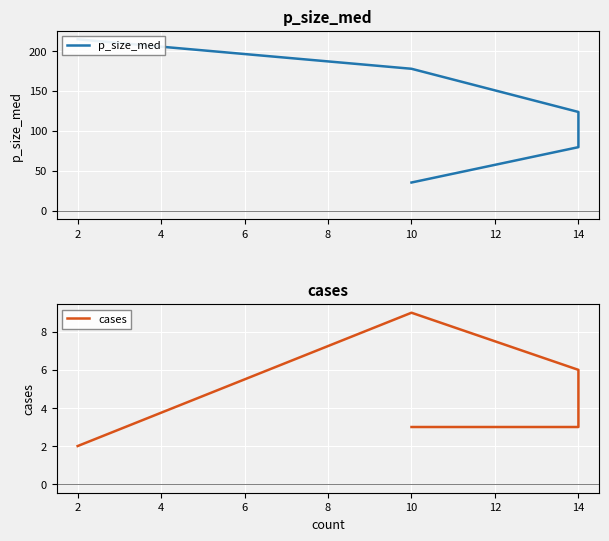

The p_size_med series shows 161.4 at 14. True or false?

False